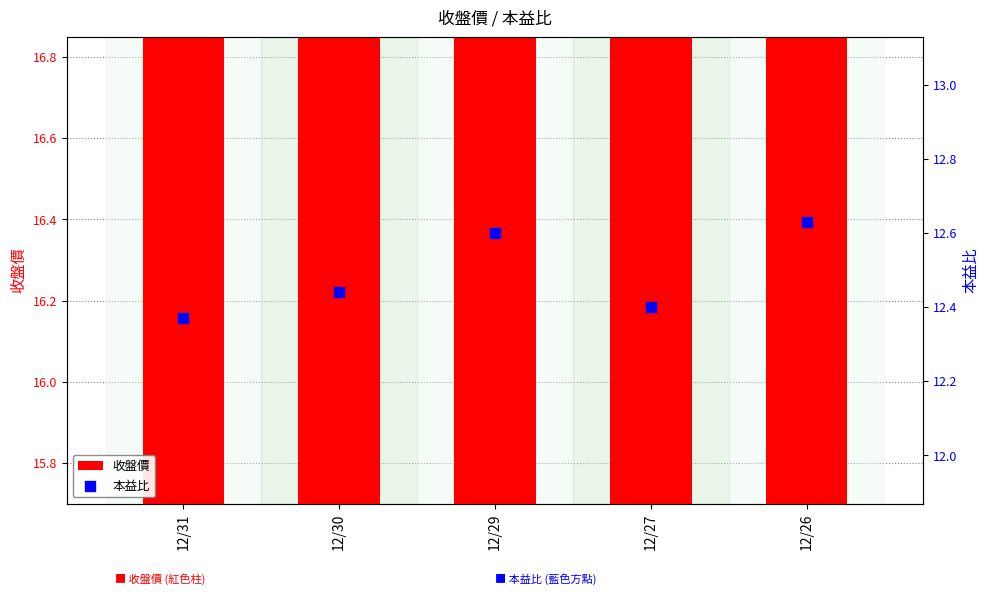

Is the value of 收盤價 at 12/30 greater than the value of 本益比 at 12/26?

Yes